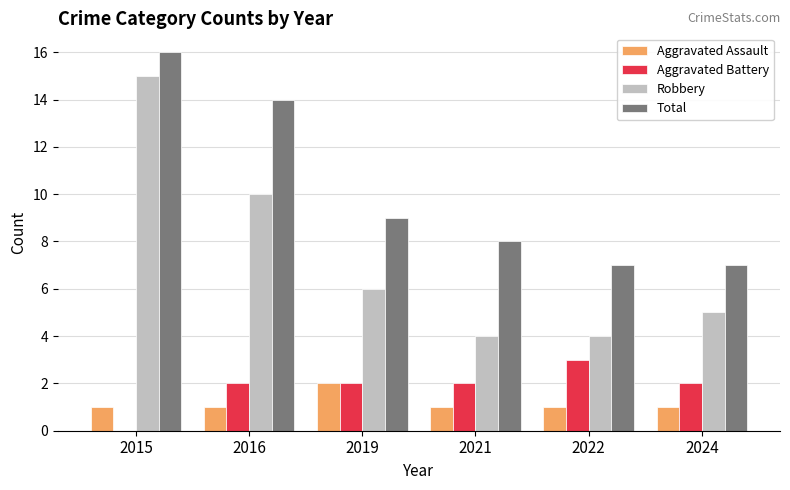

What is the difference between the Robbery values at 2015 and 2022?

11